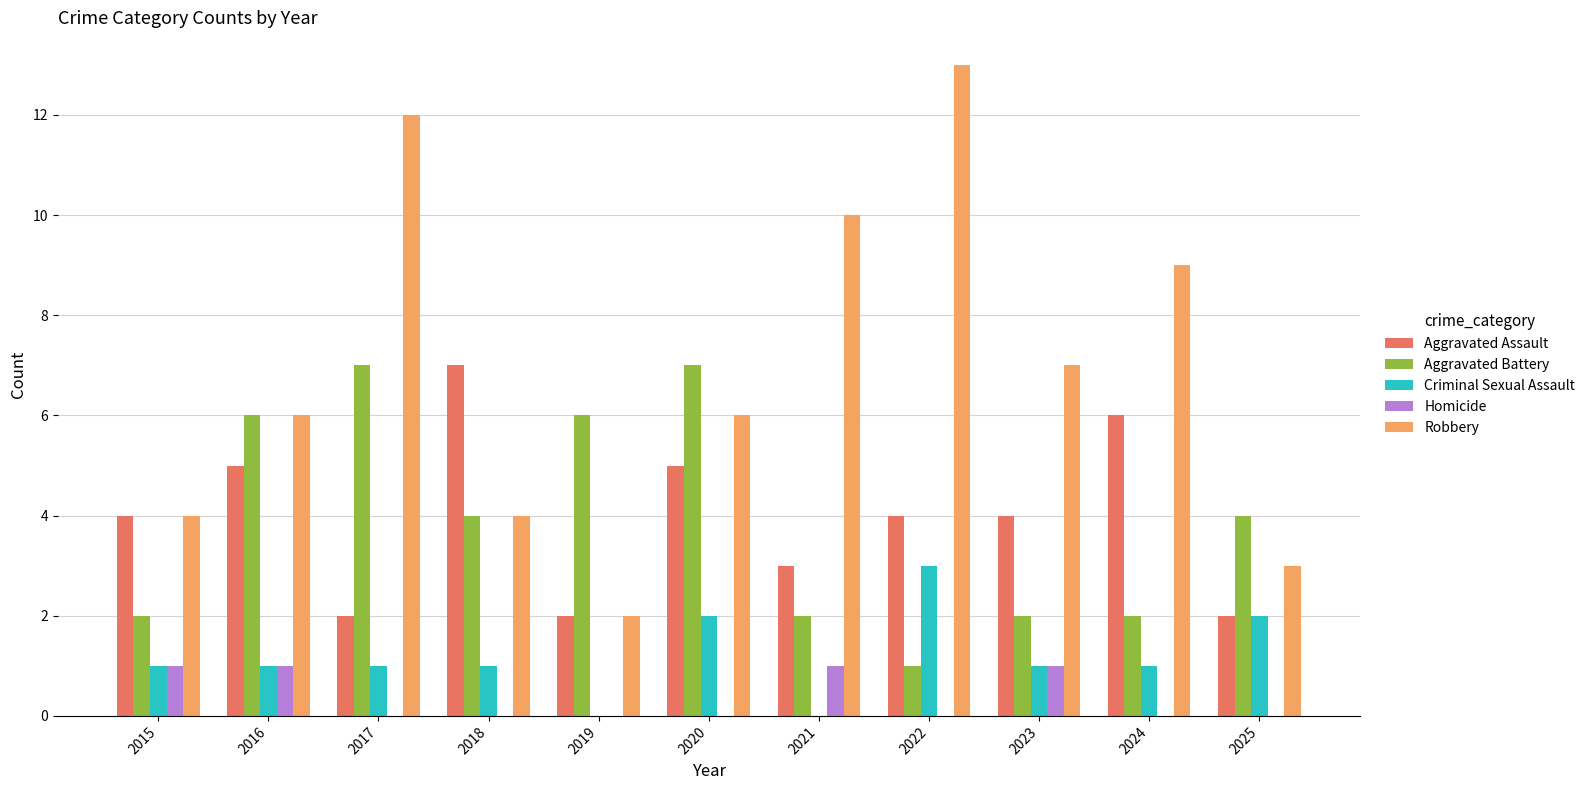

The value of Robbery at 2020 is 6. True or false?

True